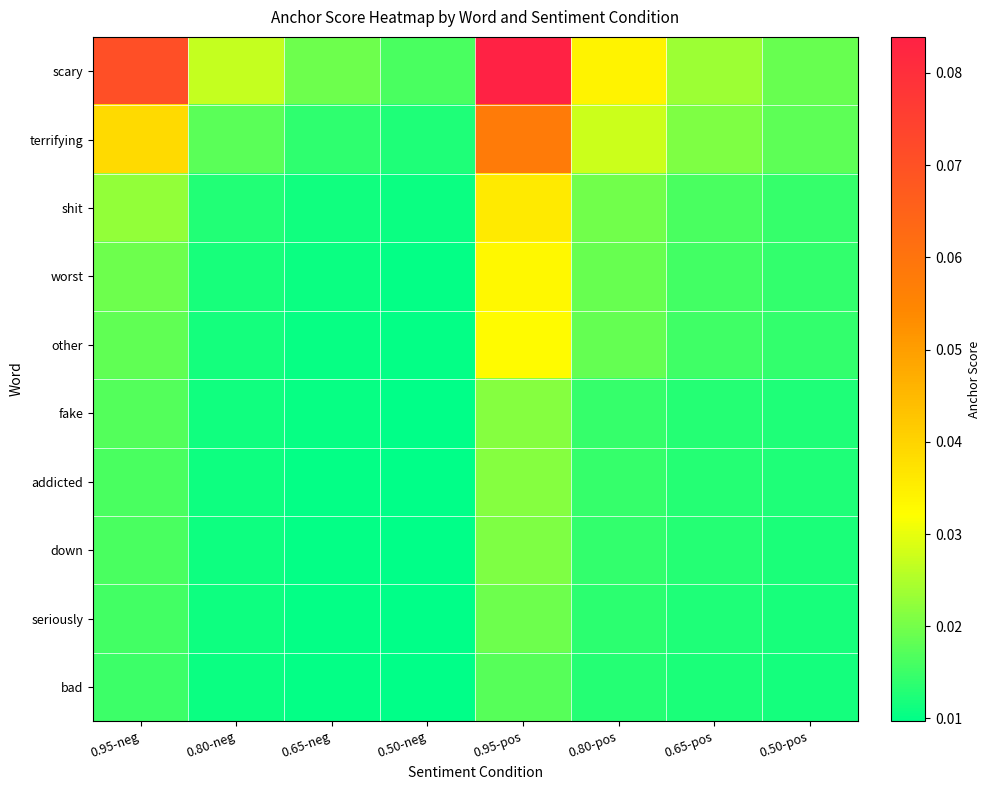

At how many categories does at least one series exceed 0?

8